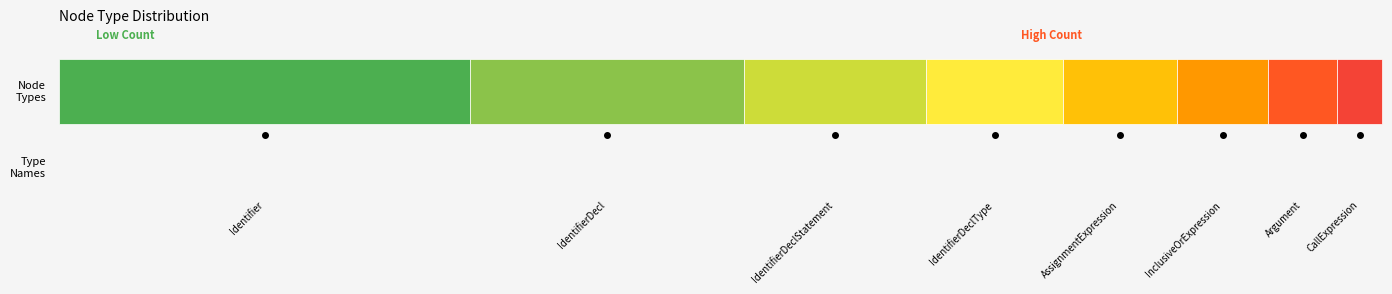

Between IdentifierDecl and IdentifierDeclType, which is larger?

IdentifierDecl